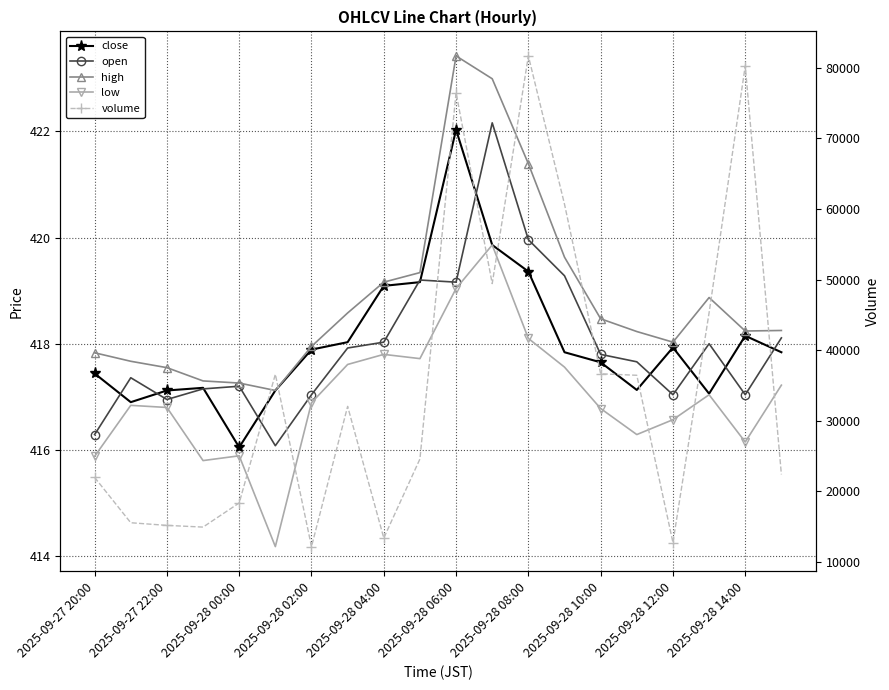

Read the volume value at 2025-09-28 04:00.

13399.4